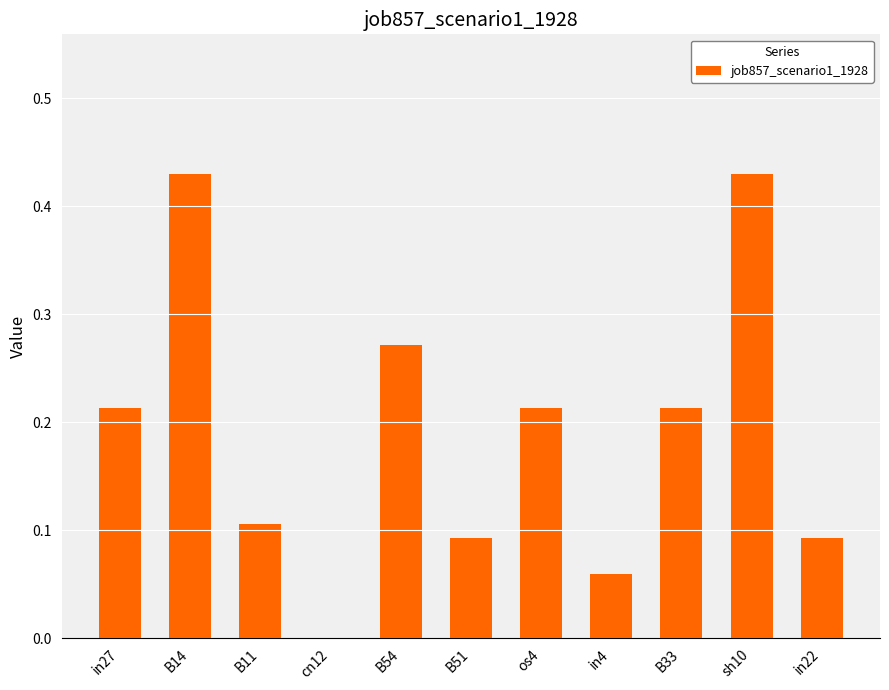

Count the number of values greater than 0.

10